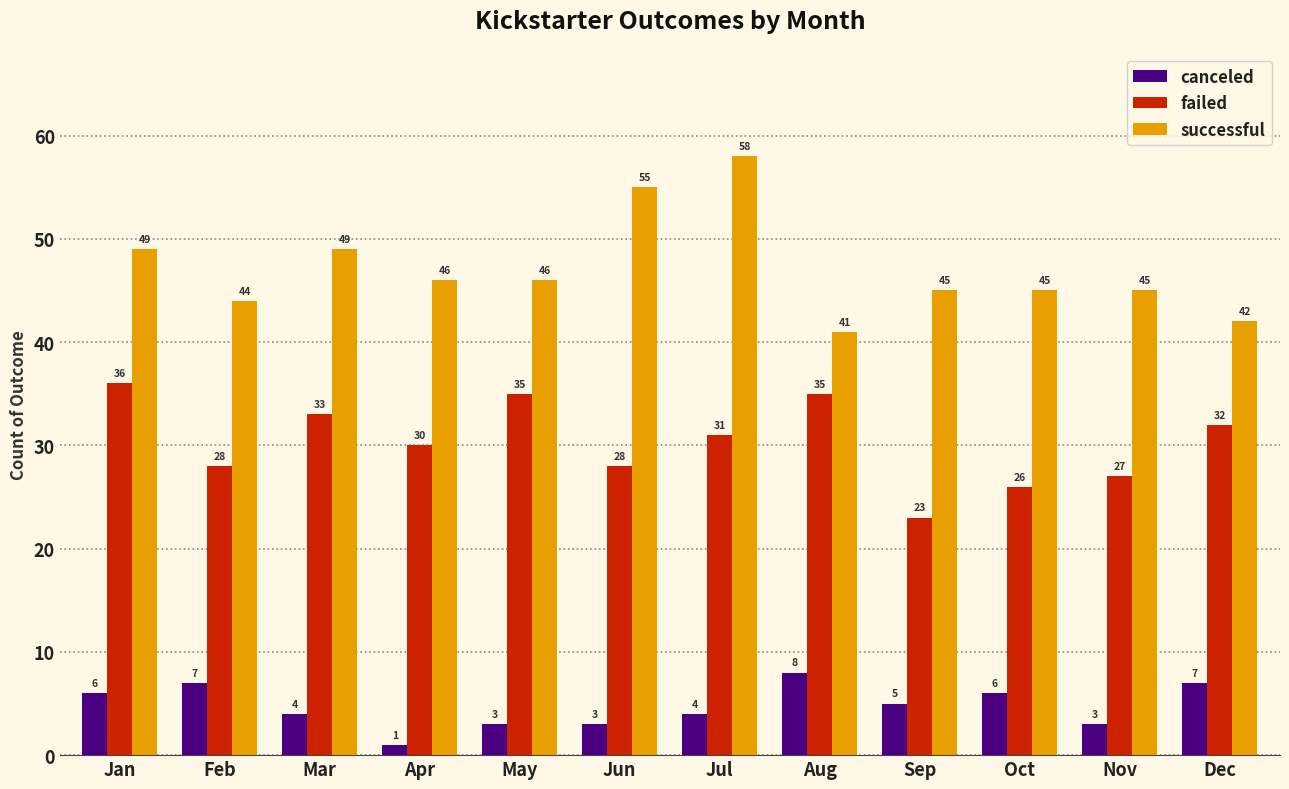

What are all the series names shown in the legend?

canceled, failed, successful